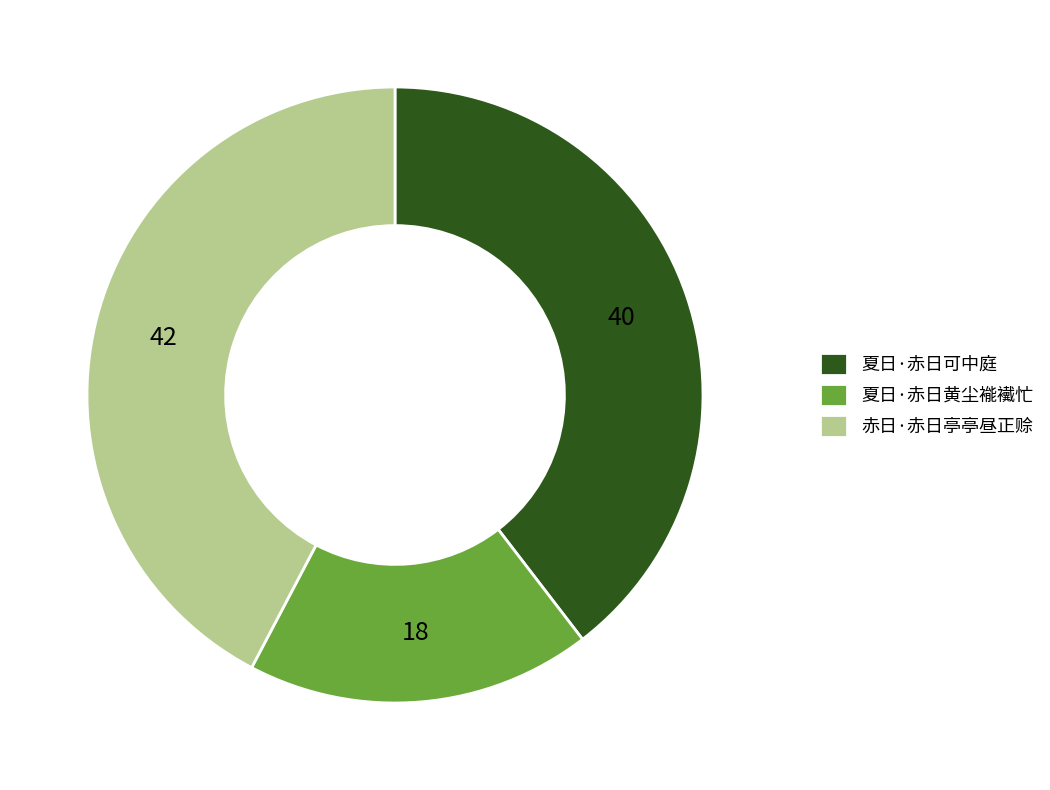

Is it true that 夏日·赤日黄尘褦襶忙 is 18% of the pie?

True